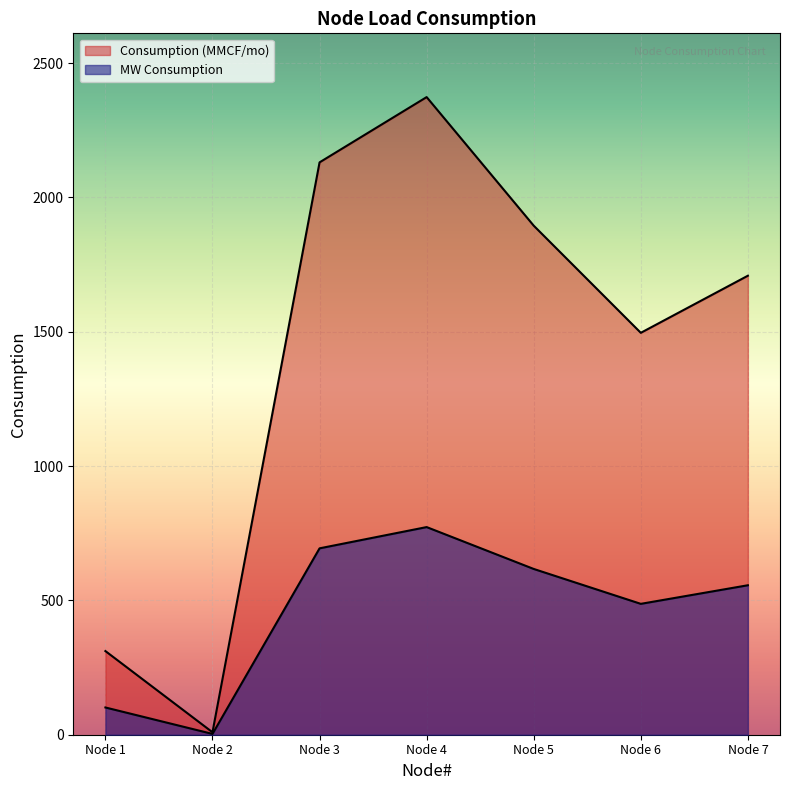

At which category does Consumption (MMCF/mo) reach its first local valley?

Node 2